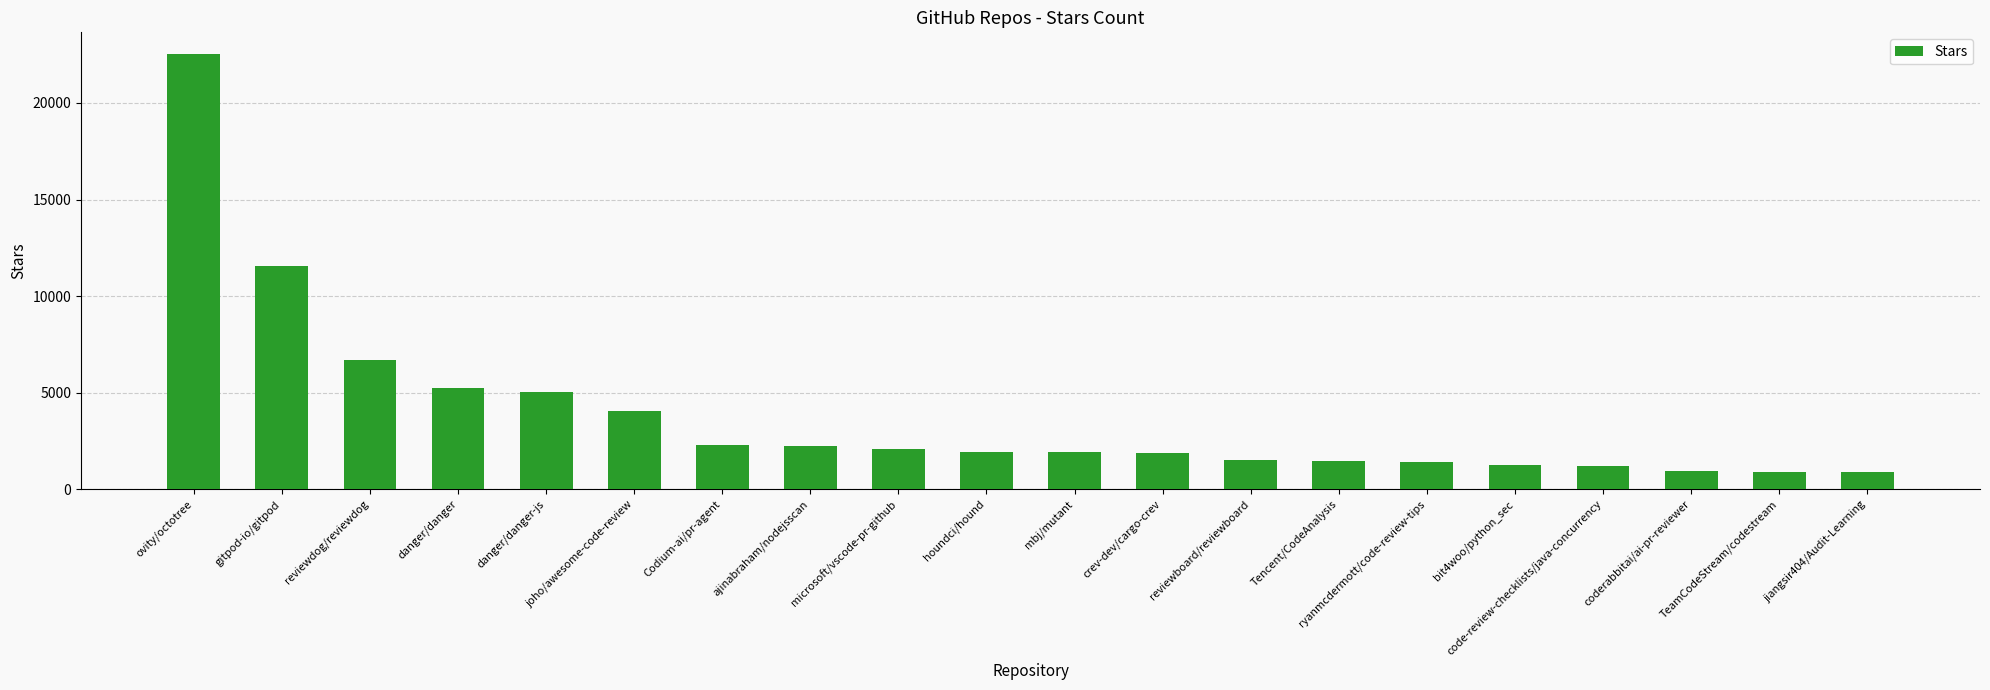

What is the value of the 17th bar from the left?

1208